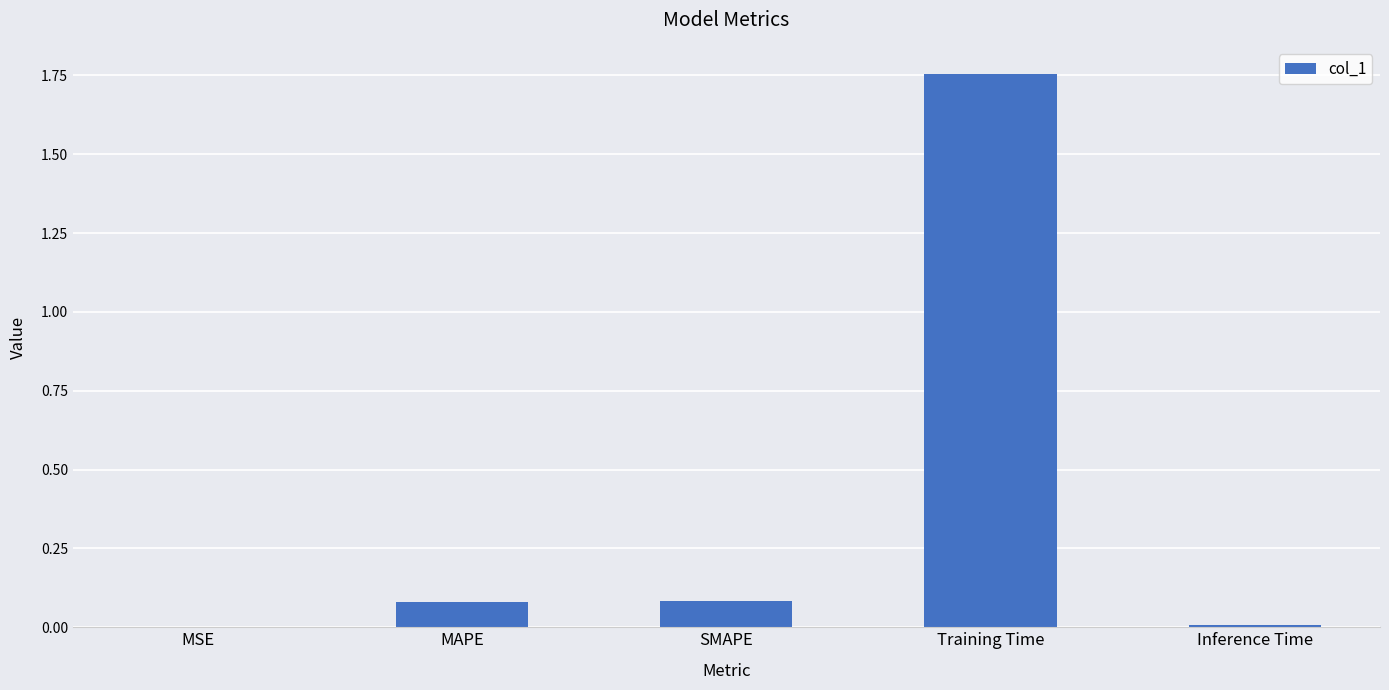

What is the sum of all values?

1.9